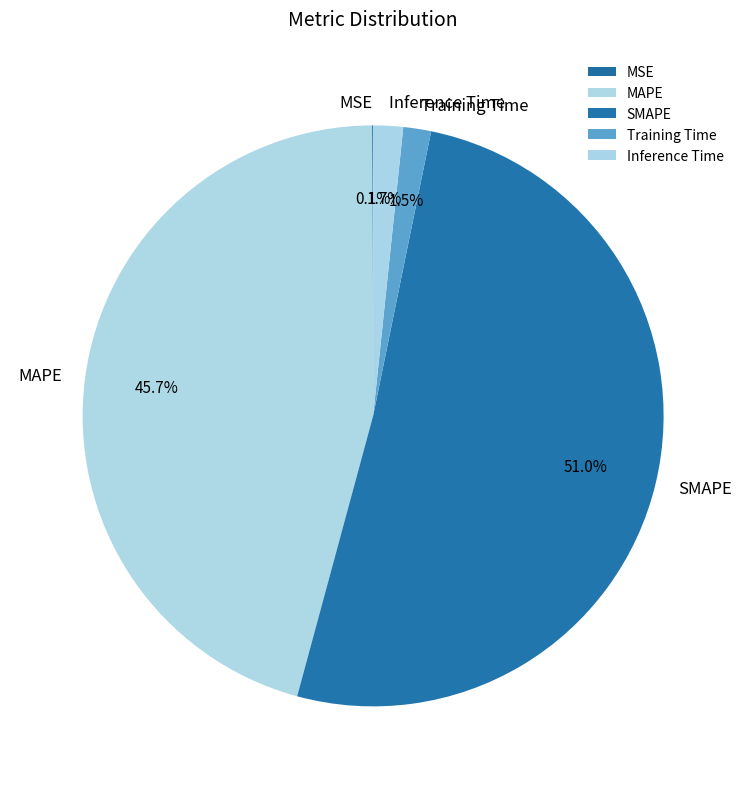

What is the largest slice in the pie chart?

SMAPE